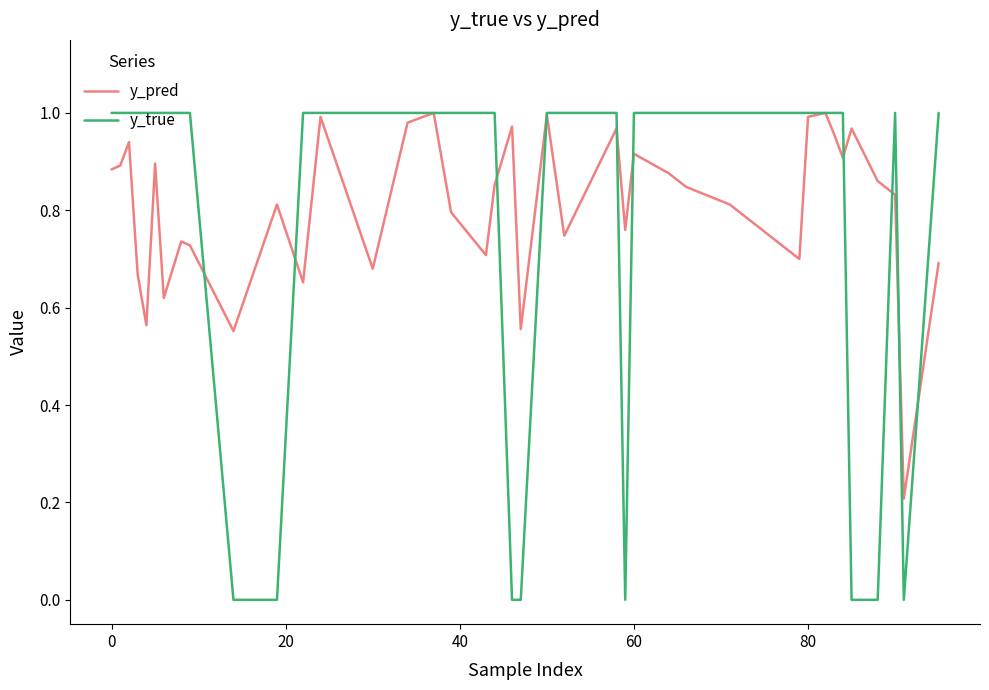

Which series has the largest range (max minus min)?

y_true